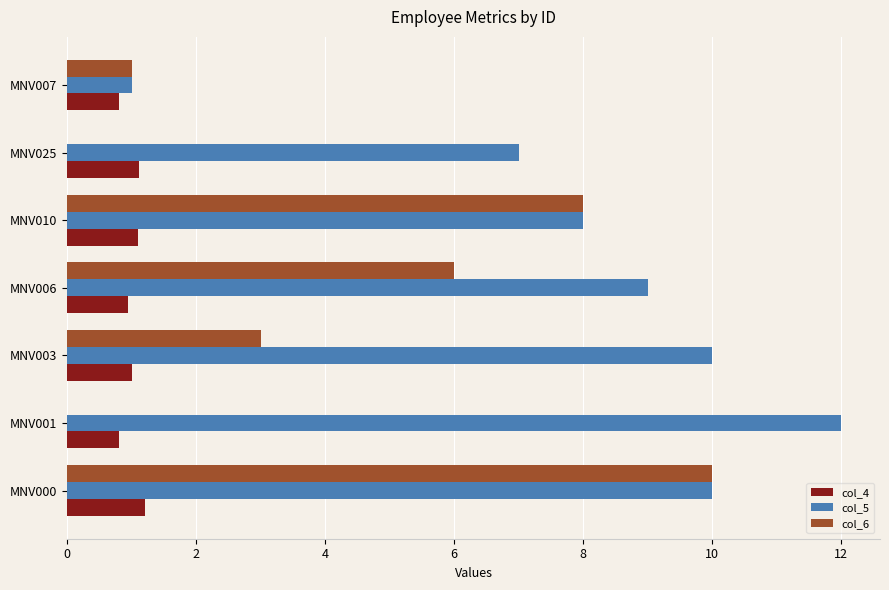

Which series has the largest total across all categories?

col_5